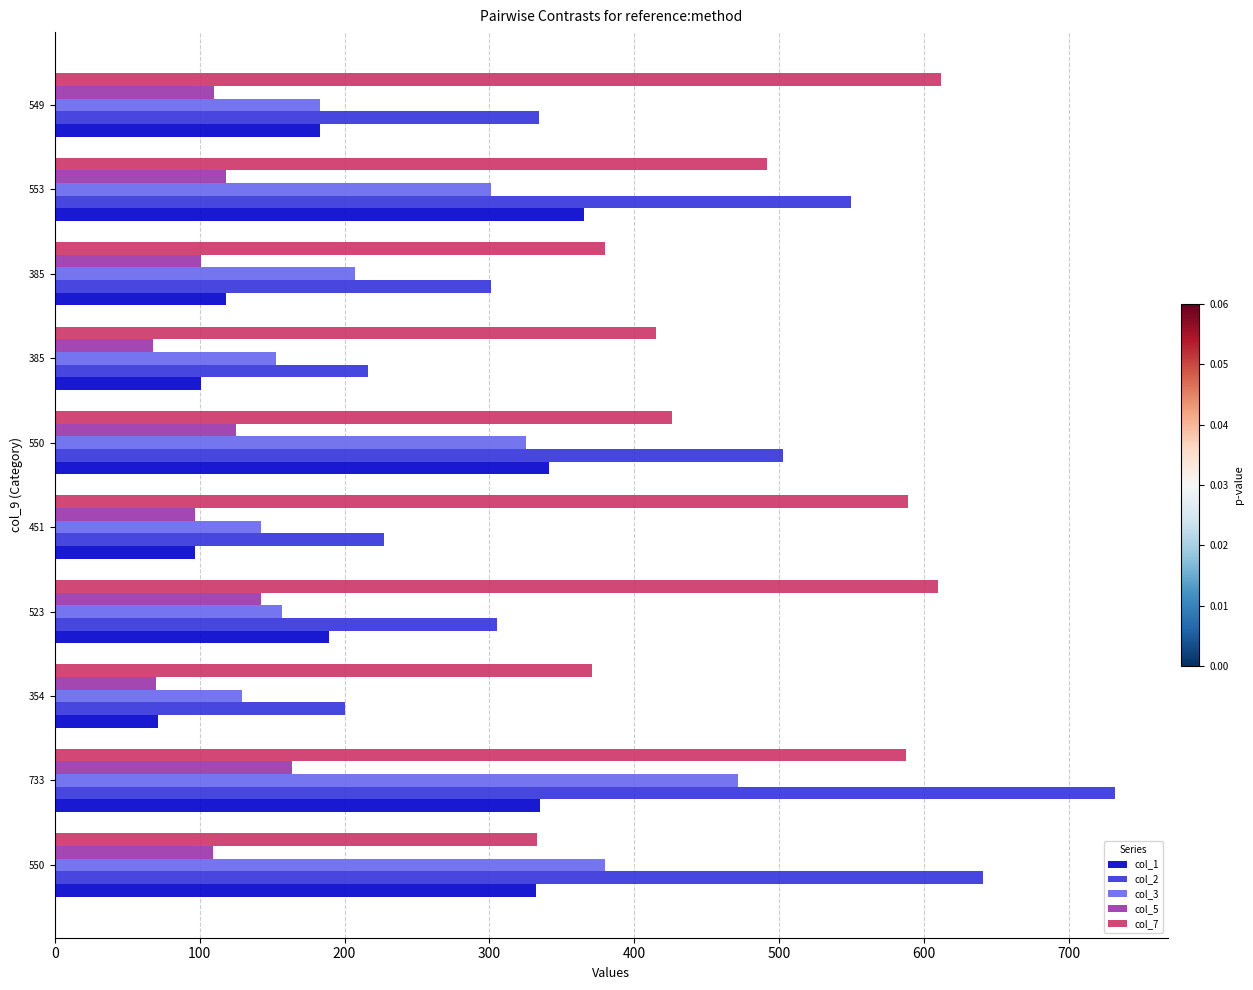

What are all the series names shown in the legend?

col_1, col_2, col_3, col_5, col_7